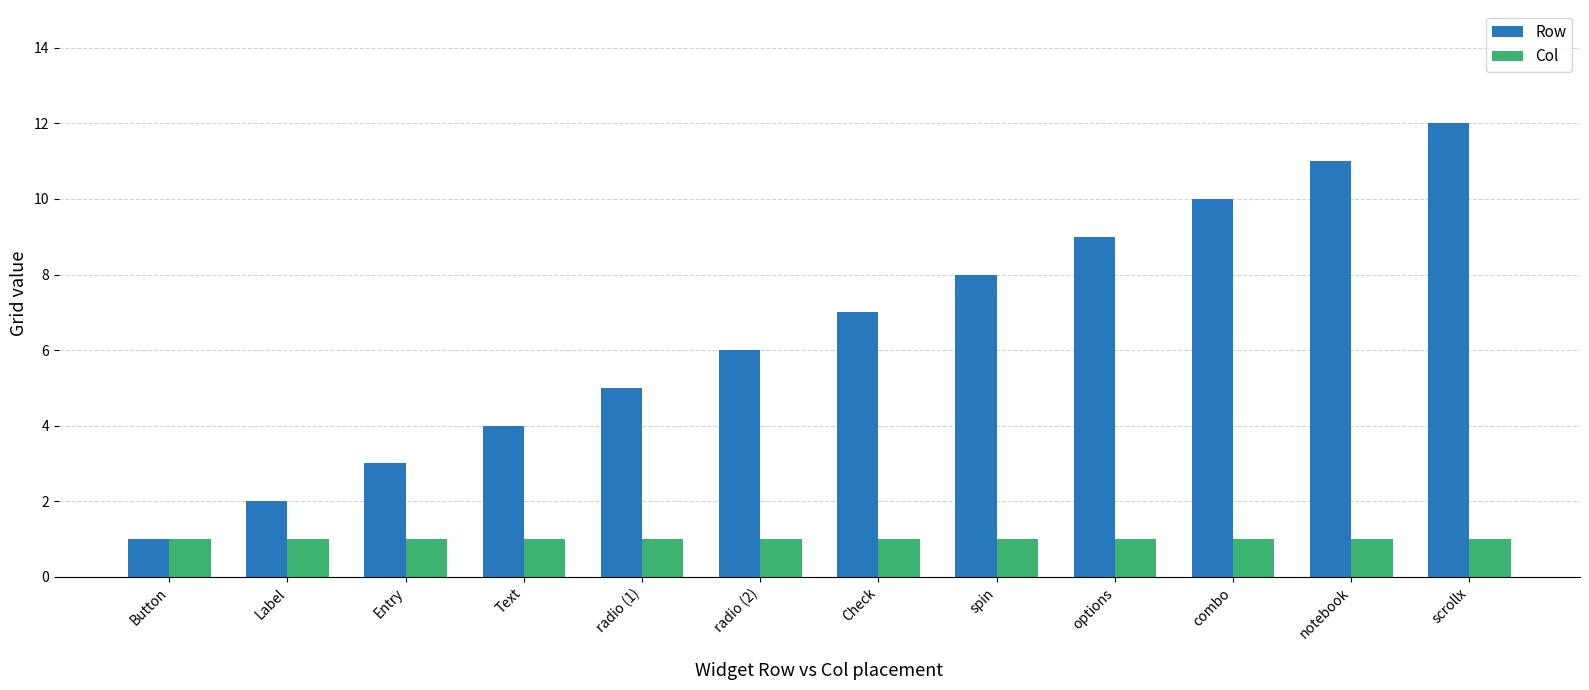

At which label does Row reach its minimum?

Button